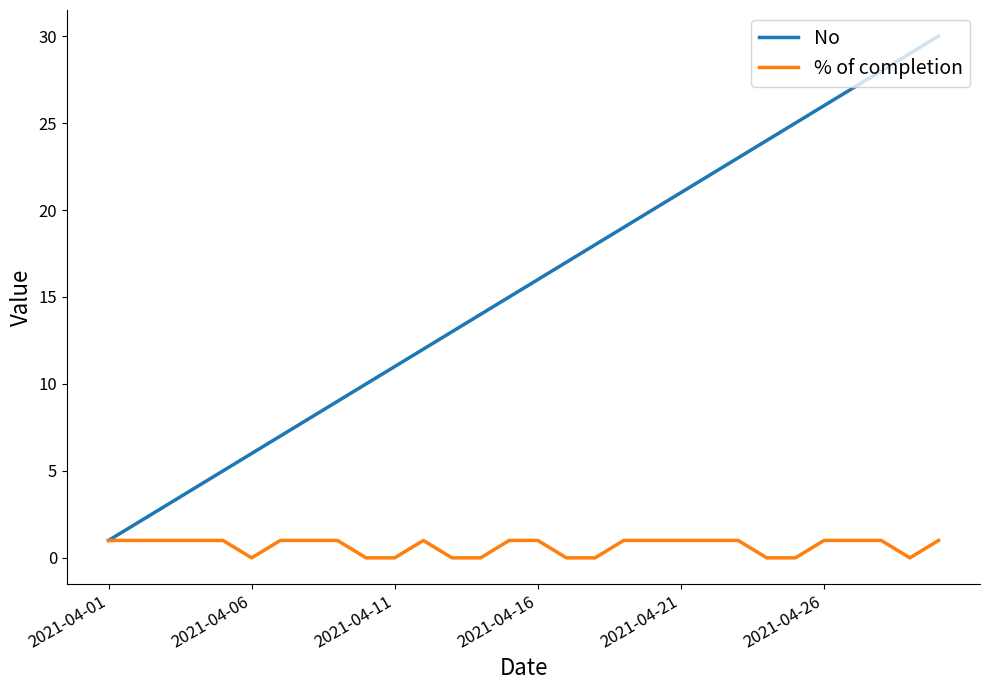

Which series has the largest total across all categories?

No